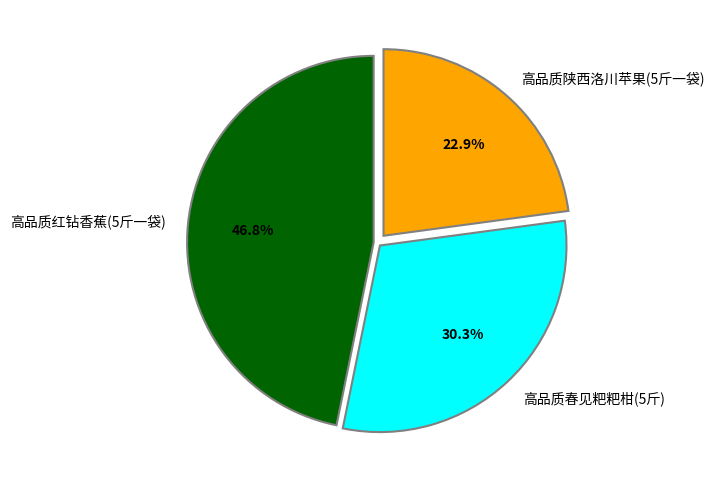

Do 高品质春见粑粑柑(5斤) and 高品质陕西洛川苹果(5斤一袋) together represent more than half of the pie?

Yes